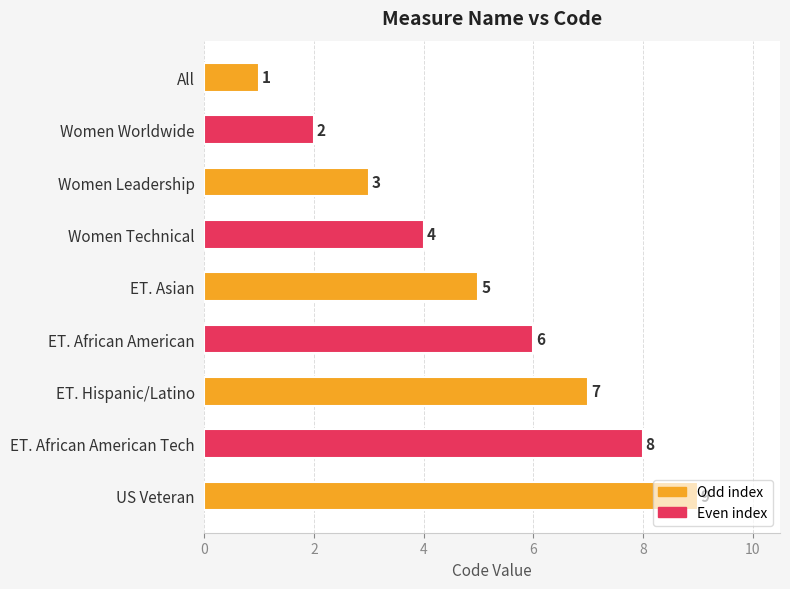

Rank the categories by value from highest to lowest.

US Veteran, ET. African American Tech, ET. Hispanic/Latino, ET. African American, ET. Asian, Women Technical, Women Leadership, Women Worldwide, All